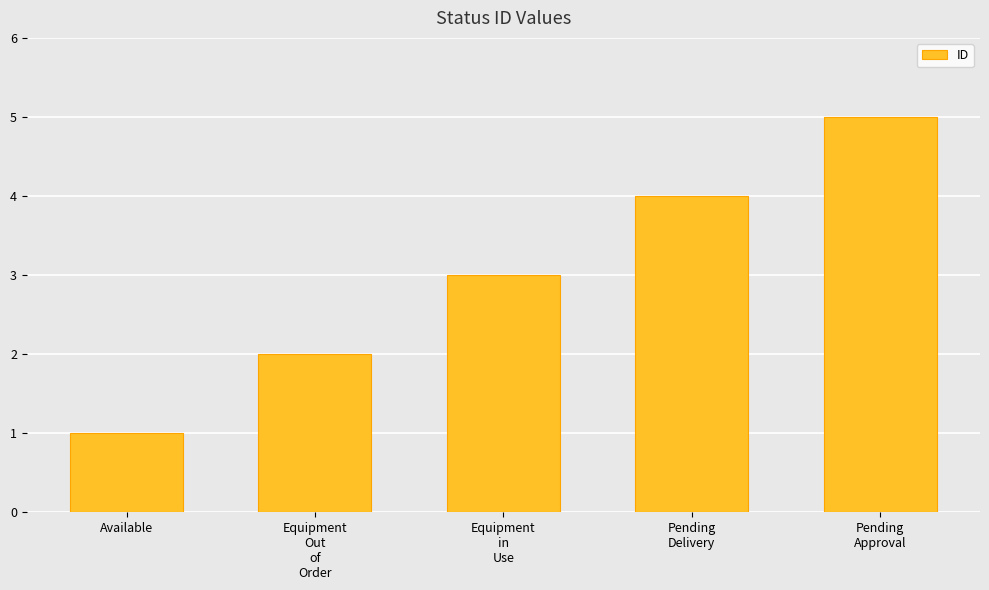

What position from the left is Pending
Delivery?

4